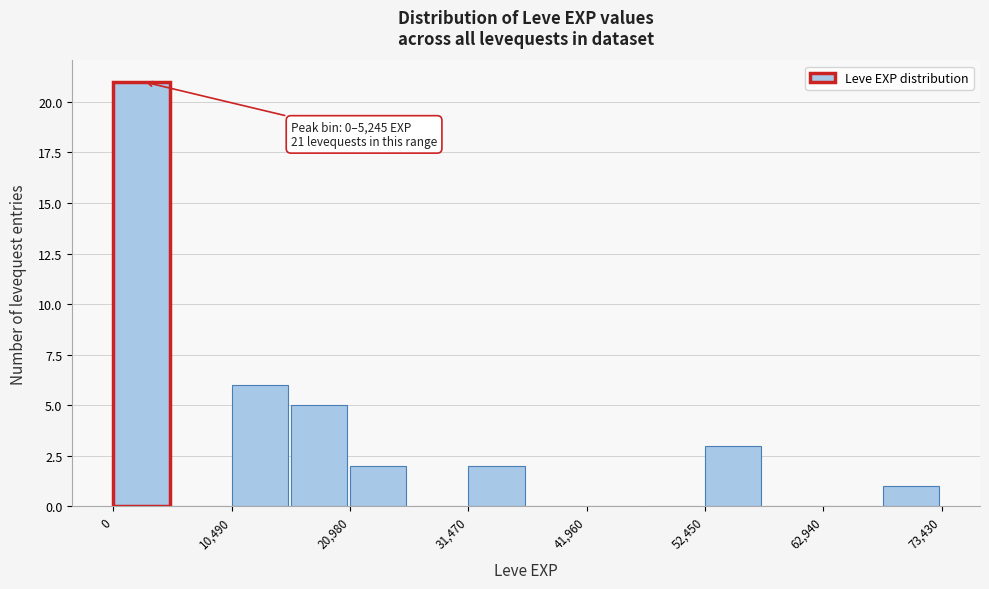

Around what value on the x-axis is the tallest bar? Give the approximate position of its centre, as read against the axis.

2000